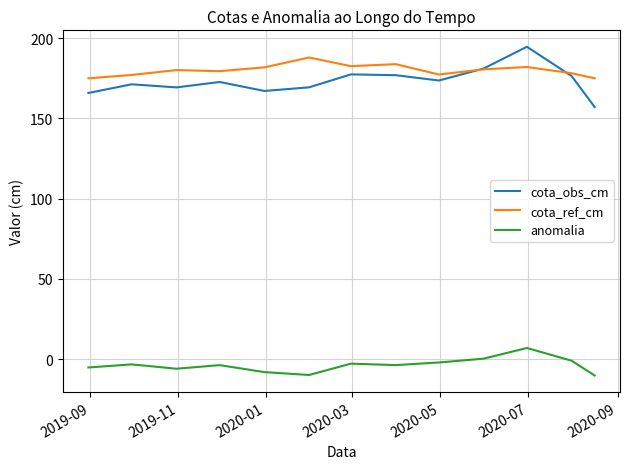

True or false: anomalia and cota_obs_cm cross at least once.

False